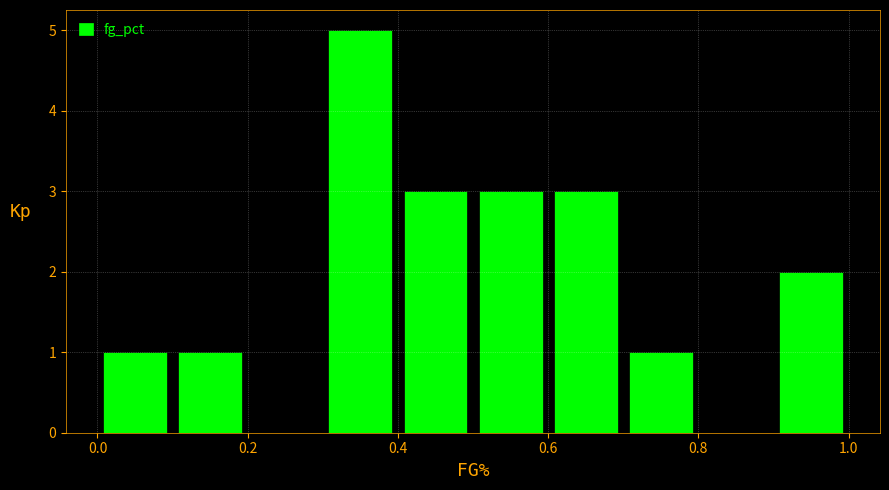

How tall is the bar that spans 0.0 to 0.1 on the x-axis? The values are not printed on the chart, so give them approximately, as read against the axis.

1